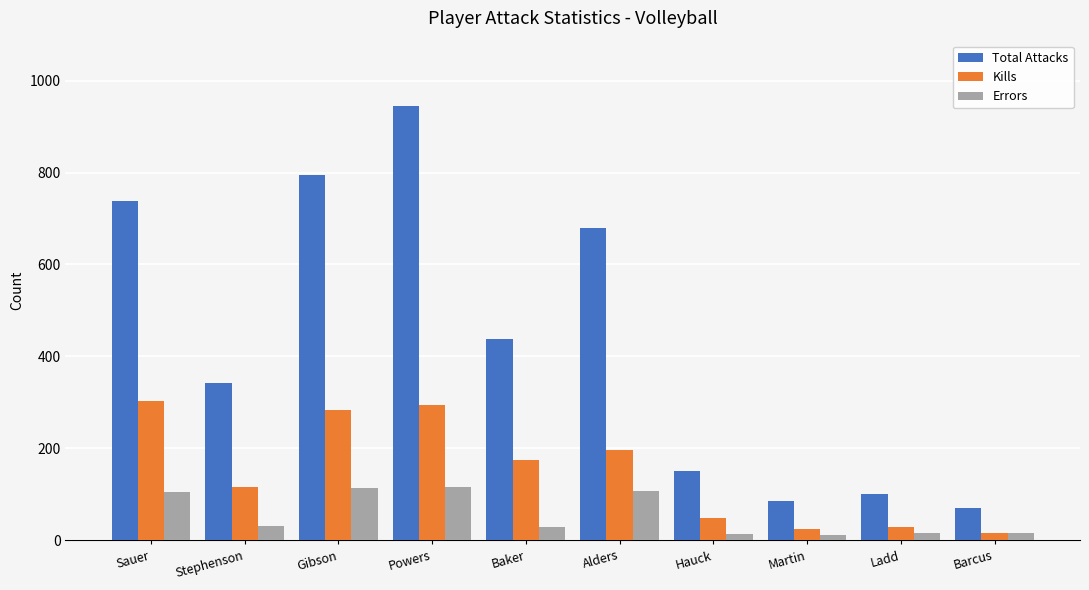

Is it true that Kills equals 284 at Gibson?

True